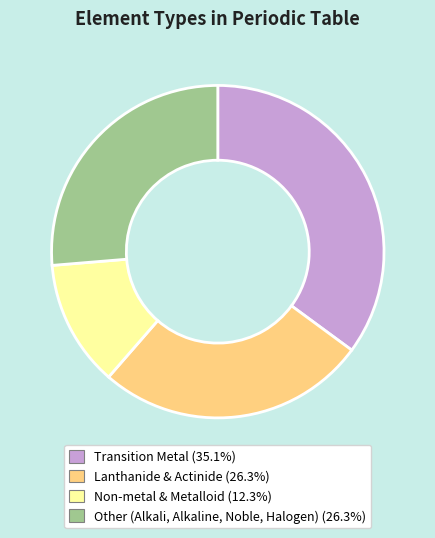

Does any single category account for the majority?

No